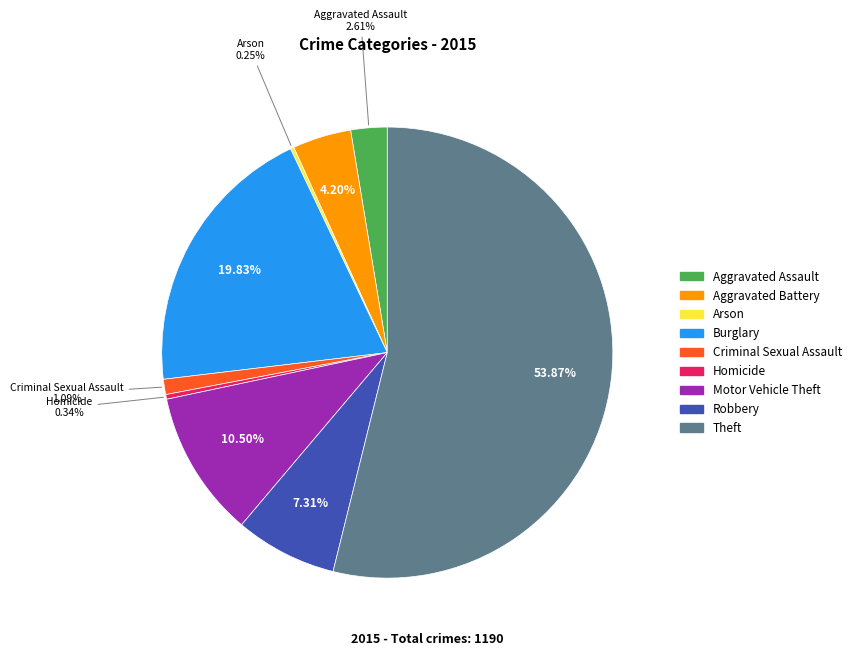

Which slice is the largest?

Theft